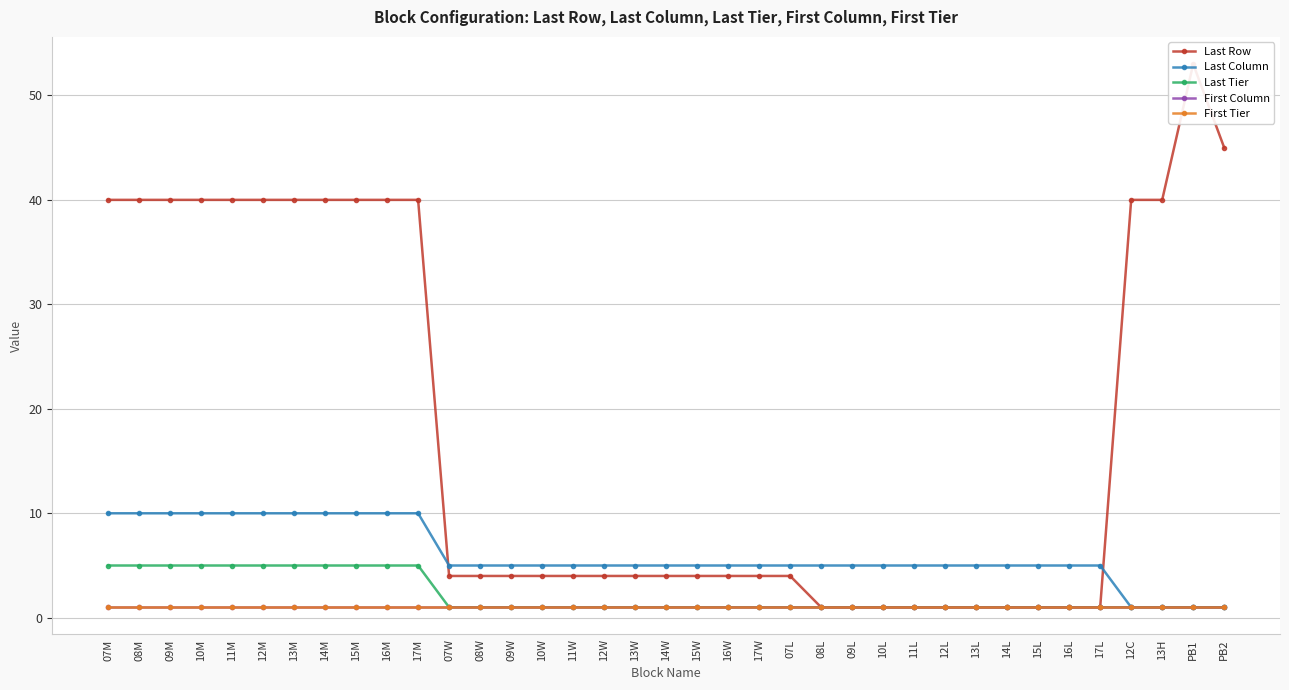

Rank the series at 15L from highest to lowest value.

Last Column, Last Row, Last Tier, First Column, First Tier